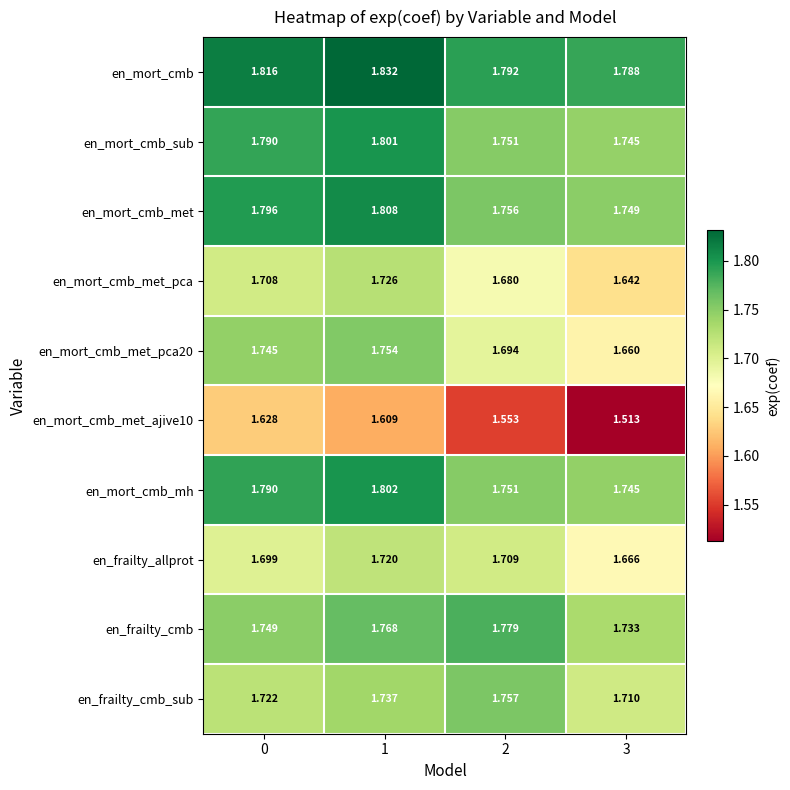

Which series has the largest total across all categories?

en_mort_cmb